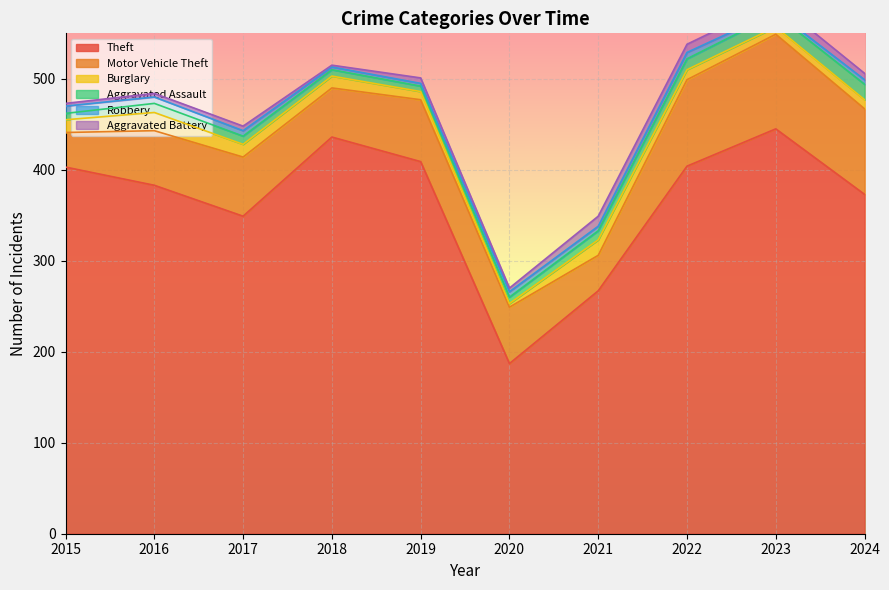

Read the Theft value at 2018.

436